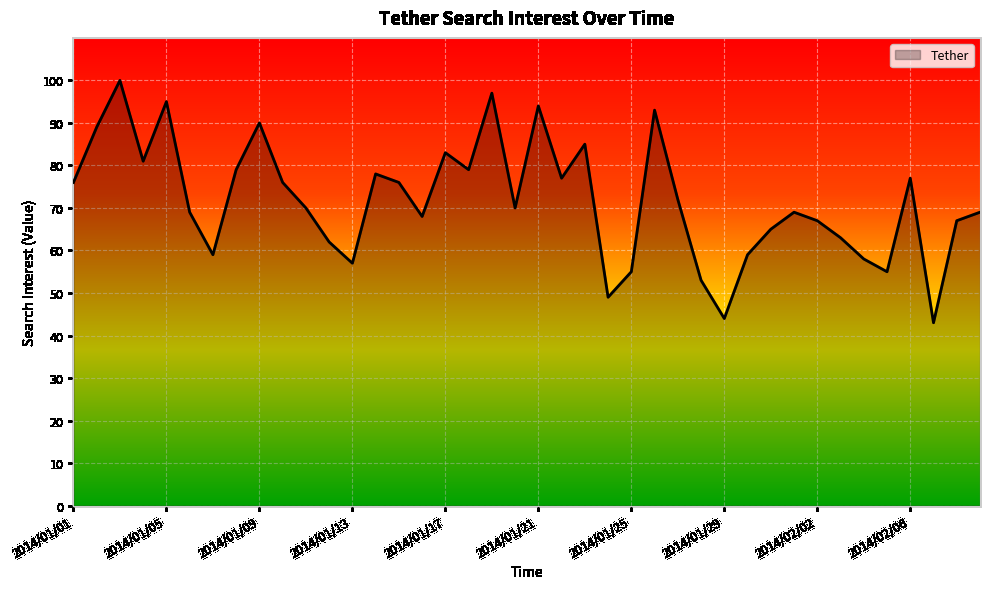

What is the smallest value displayed?

43